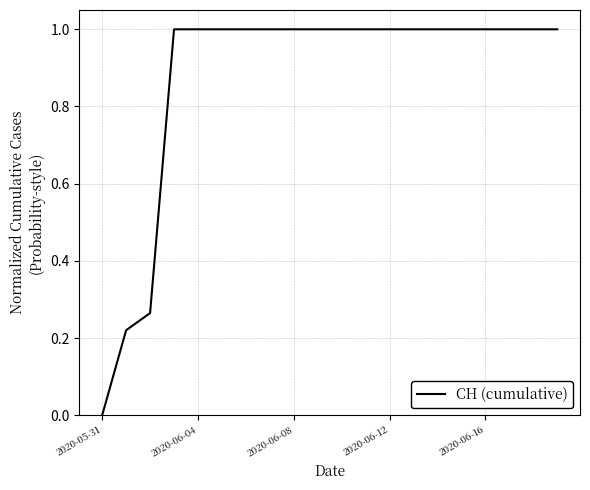

What is the greatest value displayed?

1.0